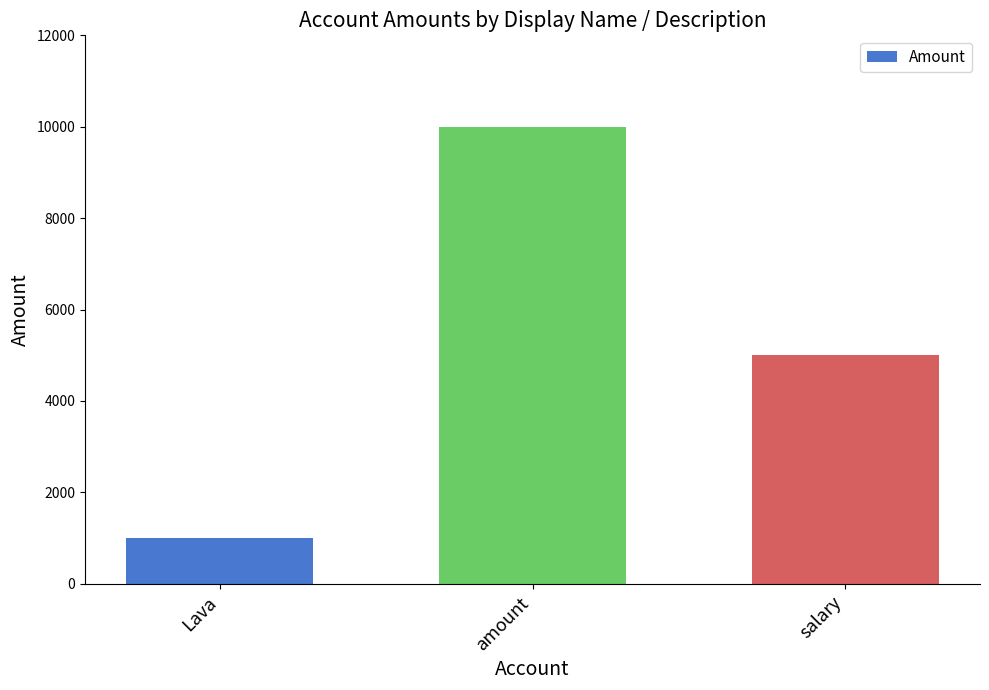

Reading right to left, list all the values displayed in this chart.

salary=5000	amount=10000	Lava=1000